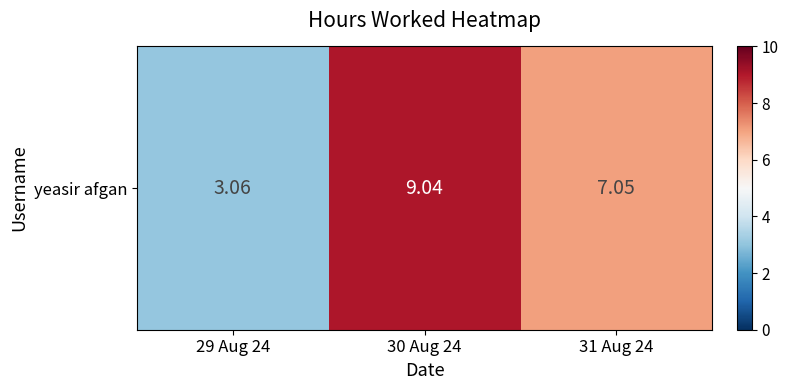

Between 29 Aug 24 and 30 Aug 24, which is larger?

30 Aug 24